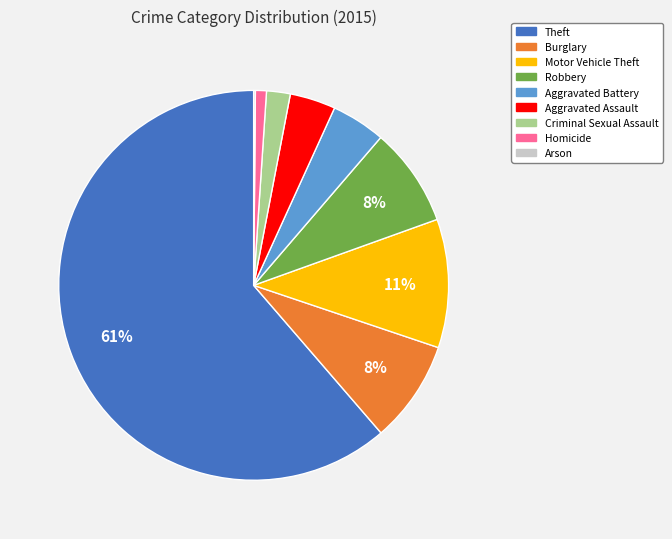

What is the largest slice in the pie chart?

Theft